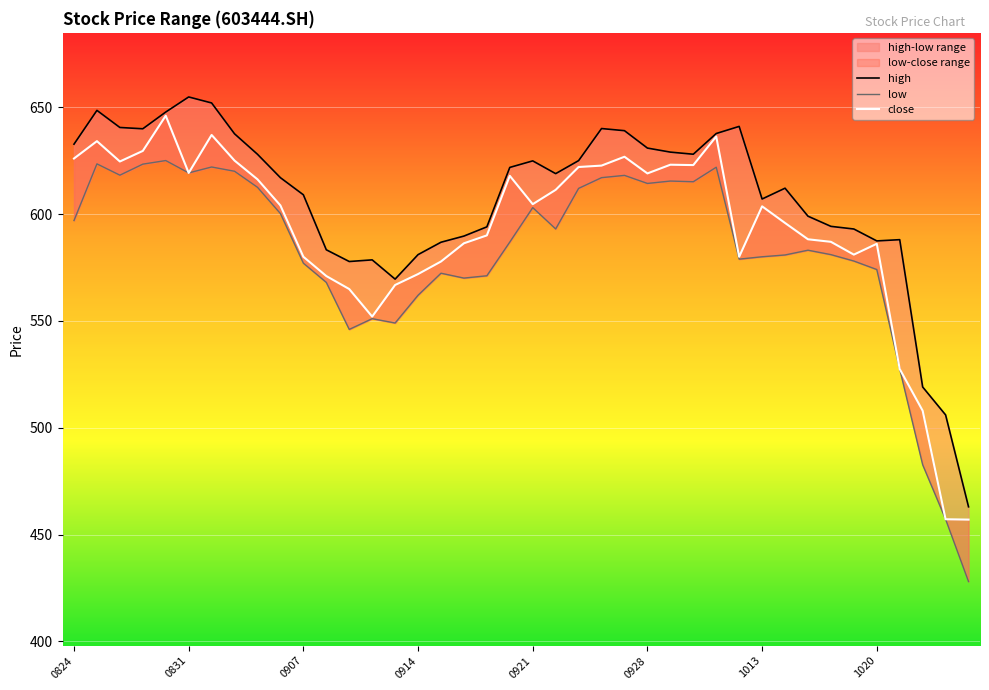

How many categories are shown in the chart?

40